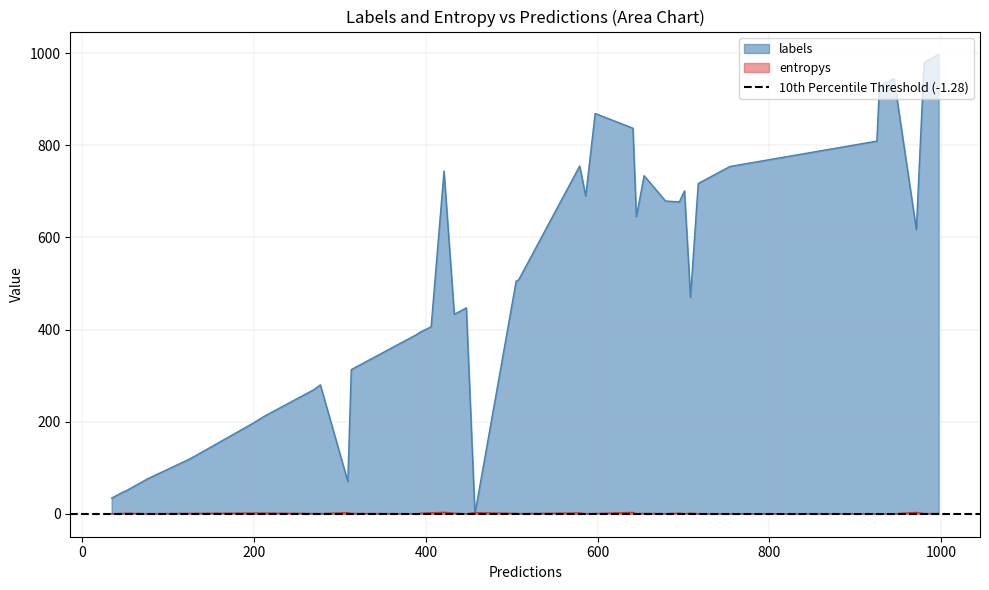

Which series has the largest total across all categories?

labels